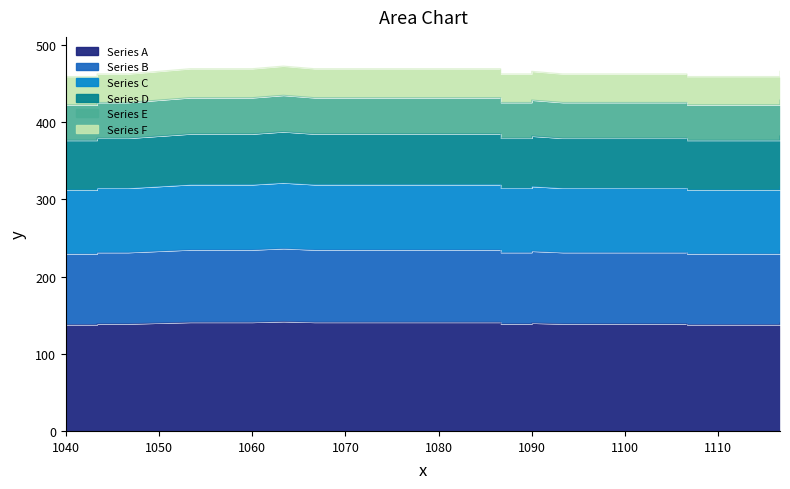

Which category has the lowest value across all series?

1040